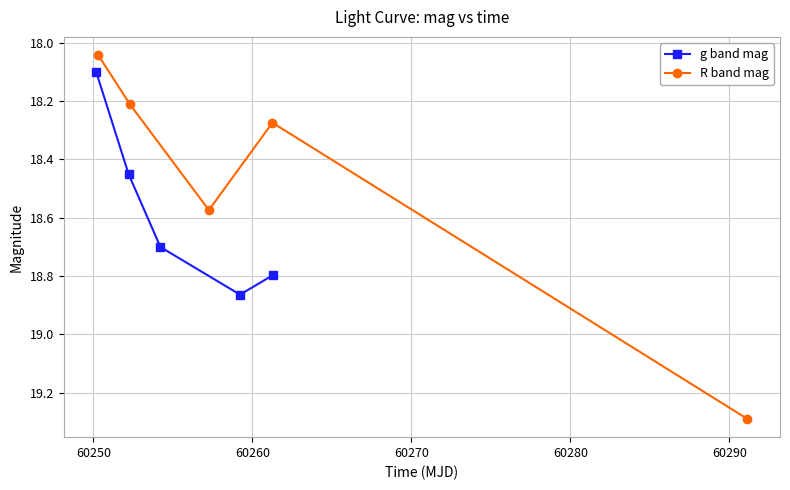

How many interior local valleys does the R band mag series have?

1